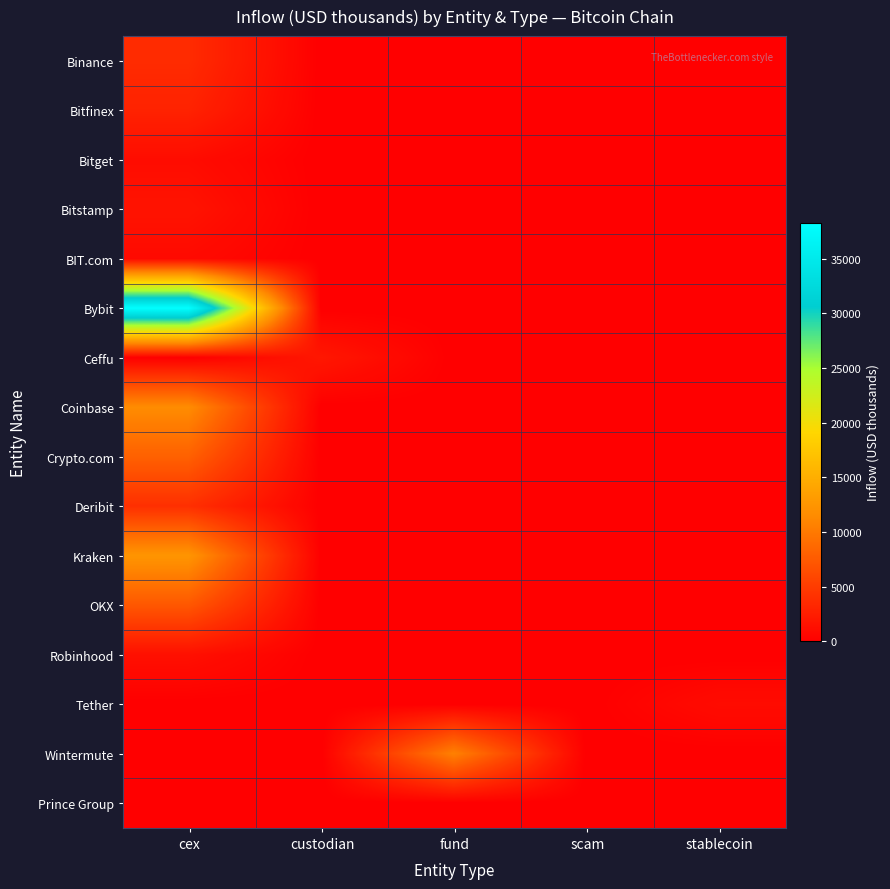

At stablecoin, list the series in order from smallest to largest.

Binance, Bitfinex, Bitget, Bitstamp, BIT.com, Bybit, Ceffu, Coinbase, Crypto.com, Deribit, Kraken, OKX, Robinhood, Wintermute, Prince Group, Tether